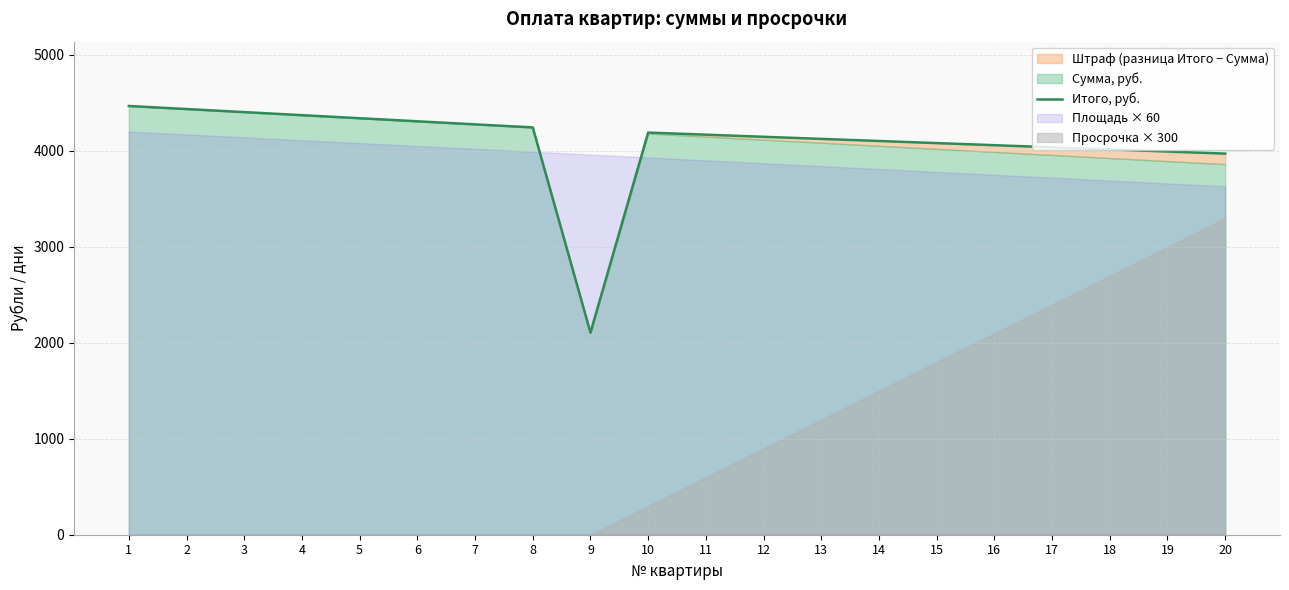

List the labels in order of value, largest first.

1, 2, 3, 4, 5, 6, 7, 8, 10, 11, 12, 13, 14, 15, 16, 17, 18, 19, 20, 9